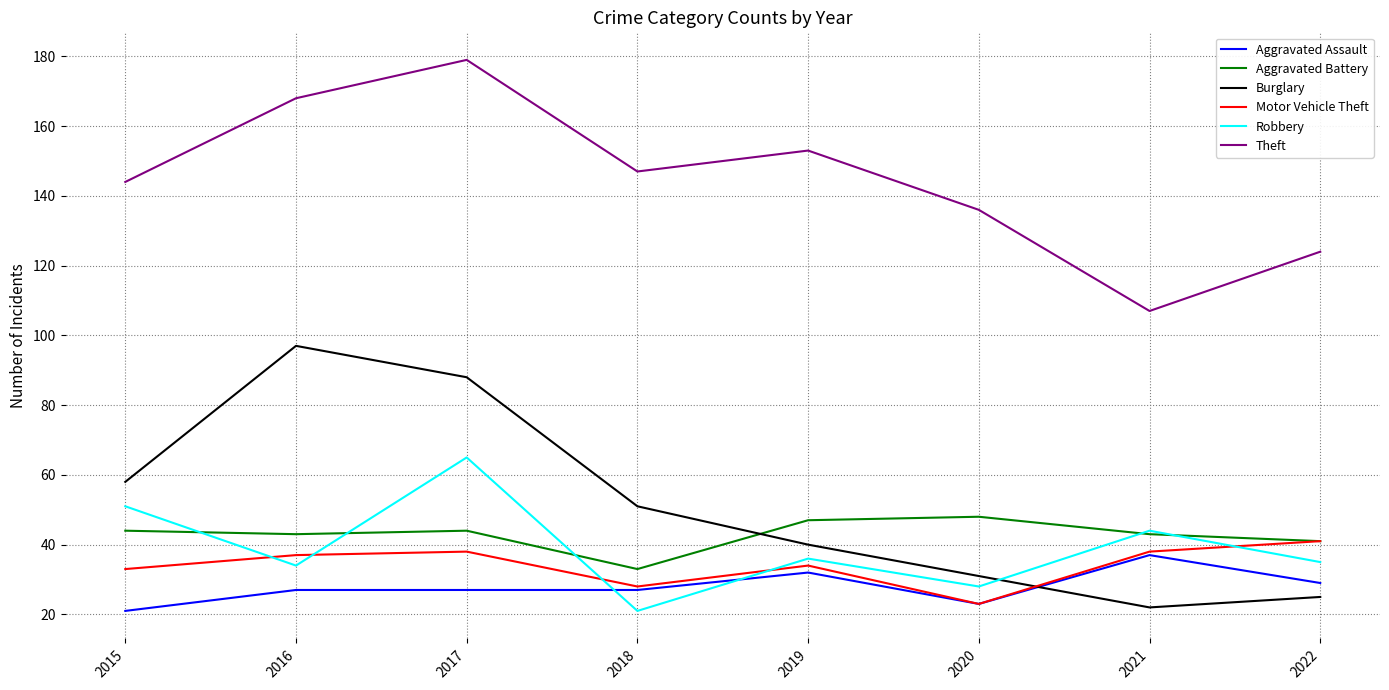

Reading left to right, what are all the values shown in this chart?

Aggravated Assault: 21	27	27	27	32	23	37	29
Aggravated Battery: 44	43	44	33	47	48	43	41
Burglary: 58	97	88	51	40	31	22	25
Motor Vehicle Theft: 33	37	38	28	34	23	38	41
Robbery: 51	34	65	21	36	28	44	35
Theft: 144	168	179	147	153	136	107	124